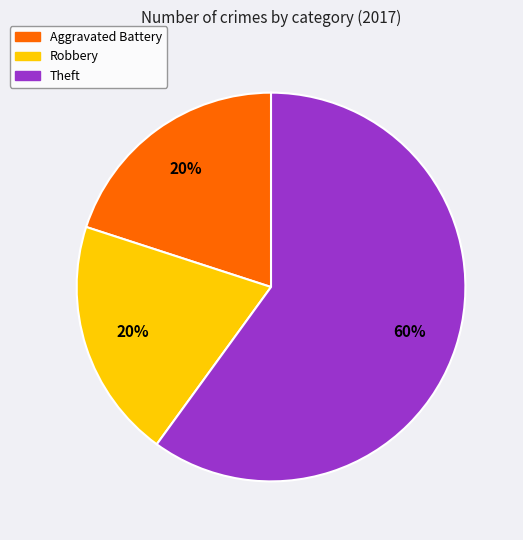

The Aggravated Battery slice represents 30% of the pie. True or false?

False